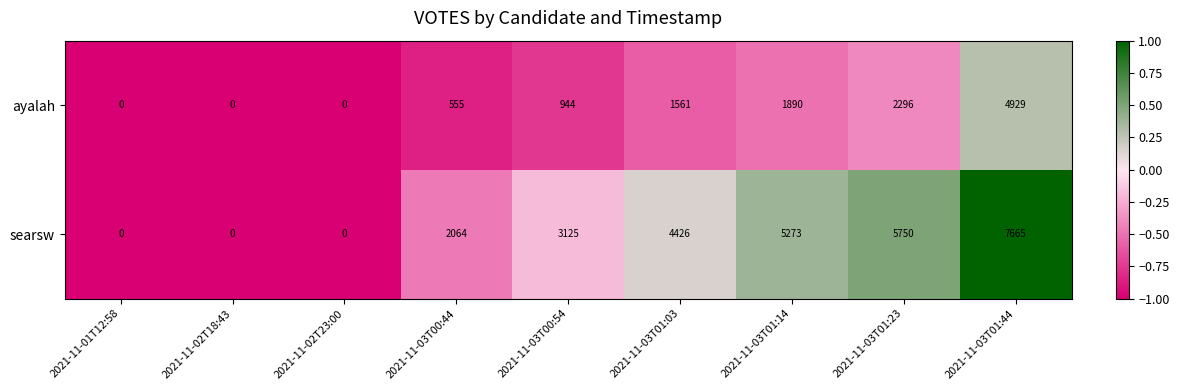

The value of searsw at 2021-11-03T01:03 is 1886. True or false?

False